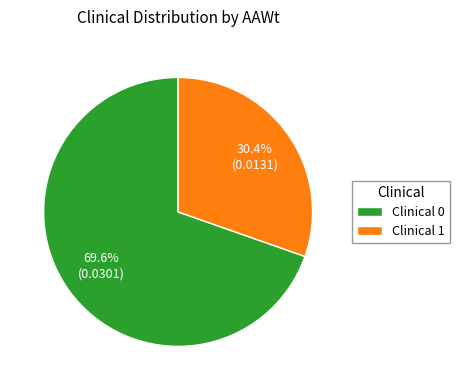

Count the number of slices in the pie.

2